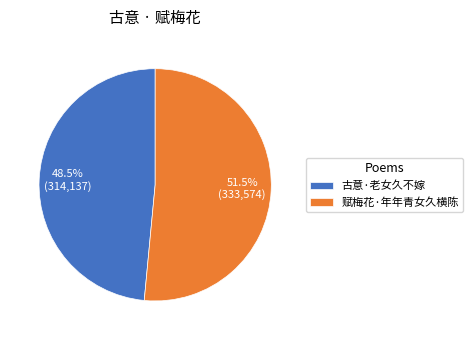

What is the largest slice in the pie chart?

赋梅花·年年青女久横陈